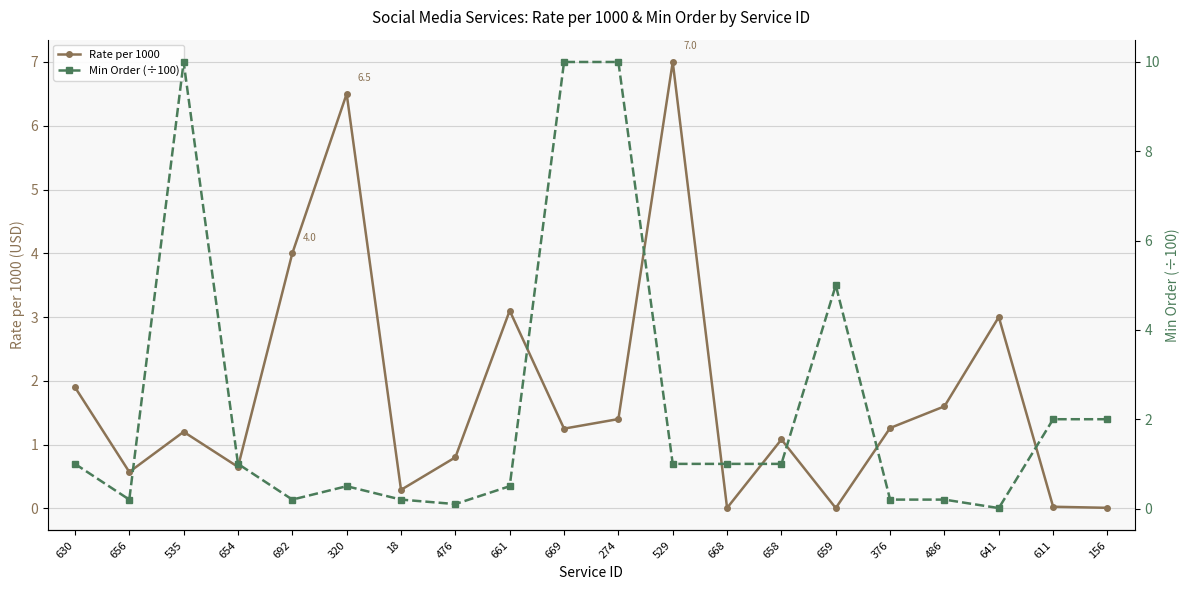

Rank the series by their maximum value, from lowest to highest.

Rate per 1000, Min Order (÷100)